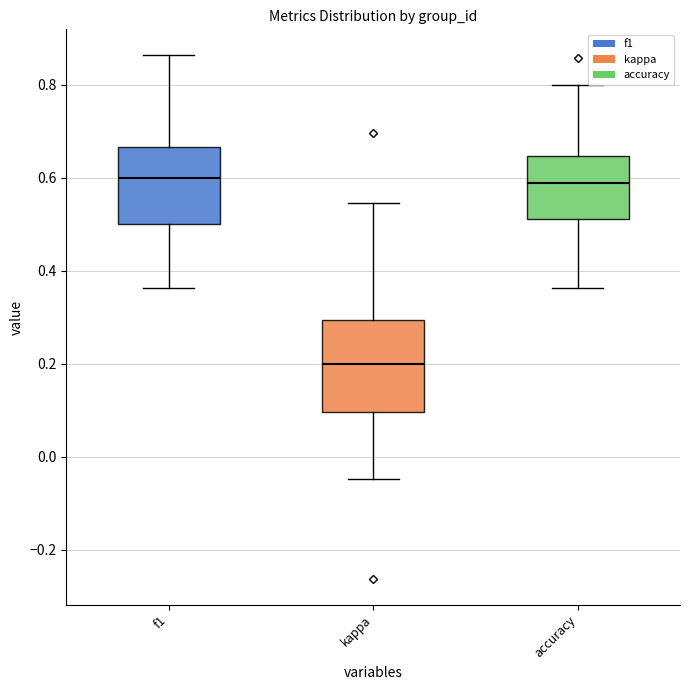

Reading left to right, read every box against the y-axis: the position of its median line, the range the box covers, and the ends of its whiskers. The values are not printed on the chart, so give them approximately, as read against the axis.

f1: median 0.60, box 0.50 to 0.66, whiskers 0.36 to 0.86
kappa: median 0.20, box 0.10 to 0.30, whiskers -0.04 to 0.54
accuracy: median 0.58, box 0.52 to 0.64, whiskers 0.36 to 0.80